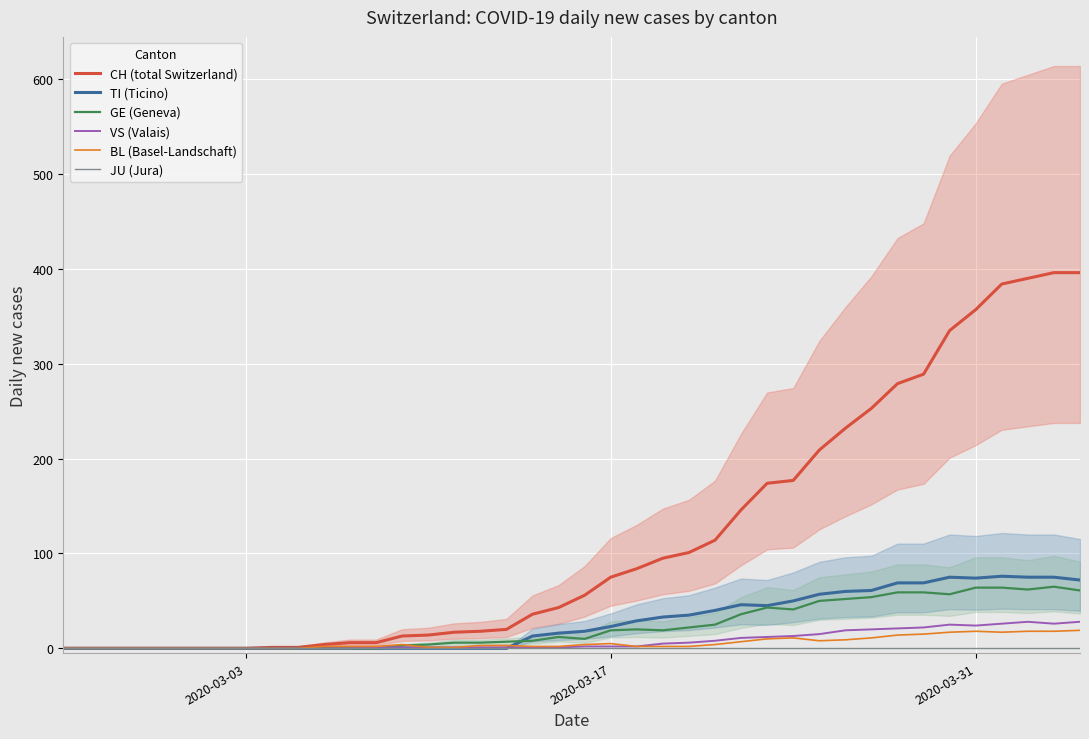

True or false: CH (total Switzerland) has a value of 64 at 19.

False